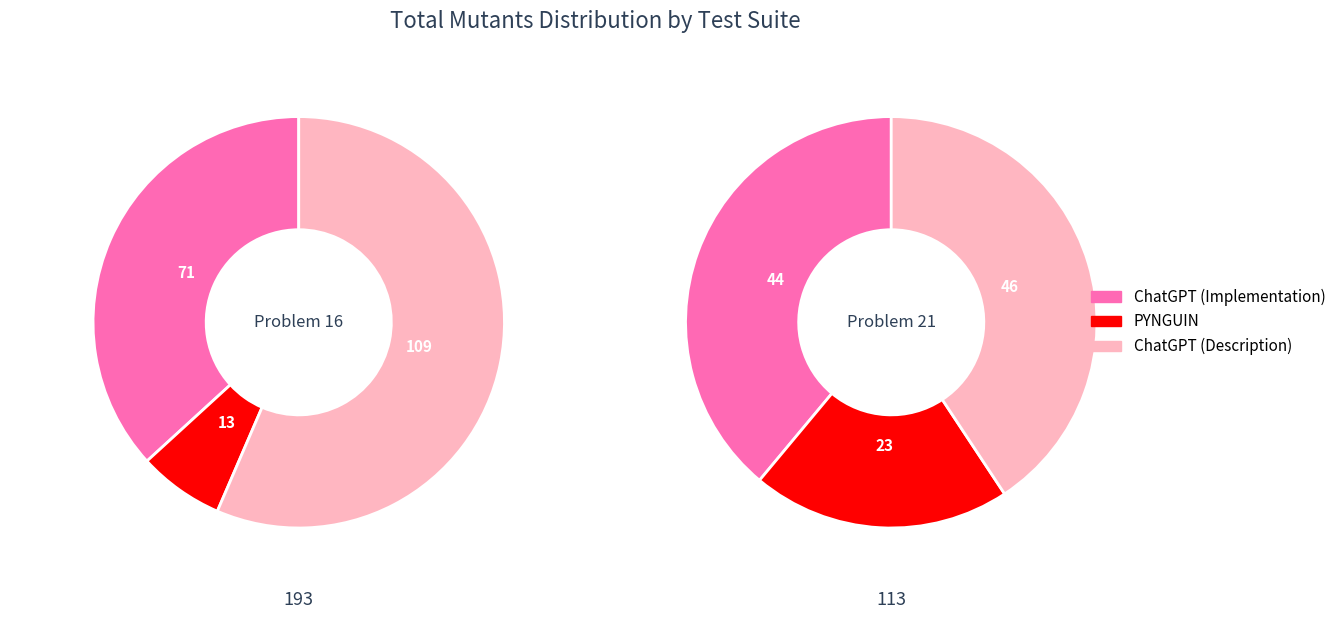

What is the spread (max minus min) of values at Problem 16?

96